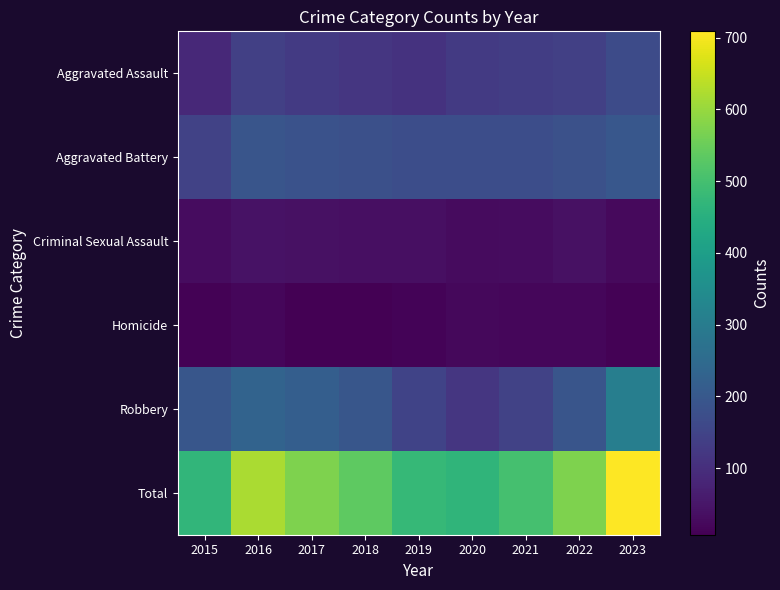

Reading right to left, what are all the values shown in this chart?

Aggravated Assault: 2023=167	2022=141	2021=134	2020=127	2019=109	2018=117	2017=126	2016=141	2015=88
Aggravated Battery: 2023=198	2022=182	2021=174	2020=172	2019=172	2018=179	2017=183	2016=191	2015=146
Criminal Sexual Assault: 2023=26	2022=39	2021=29	2020=27	2019=37	2018=37	2017=39	2016=40	2015=29
Homicide: 2023=12	2022=19	2021=19	2020=22	2019=13	2018=7	2017=8	2016=18	2015=12
Robbery: 2023=306	2022=192	2021=145	2020=118	2019=147	2018=196	2017=217	2016=231	2015=194
Total: 2023=709	2022=573	2021=501	2020=466	2019=478	2018=536	2017=573	2016=621	2015=469